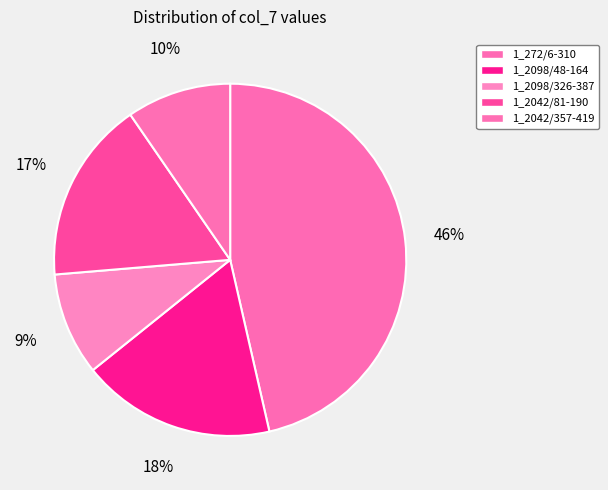

True or false: 1_272/6-310 accounts for 57% of the total.

False